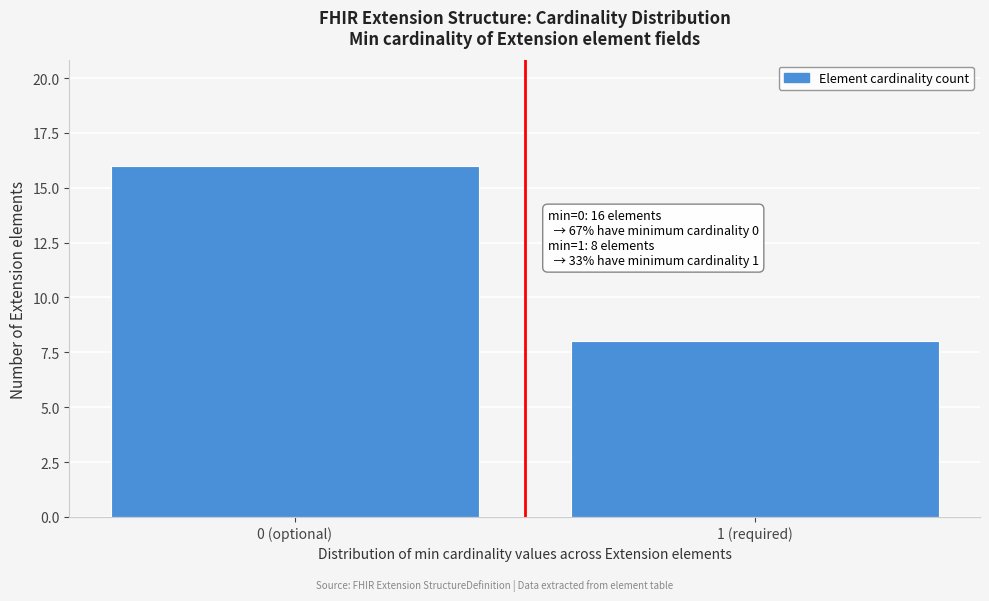

Reading left to right, extract all data points from this chart.

16	8